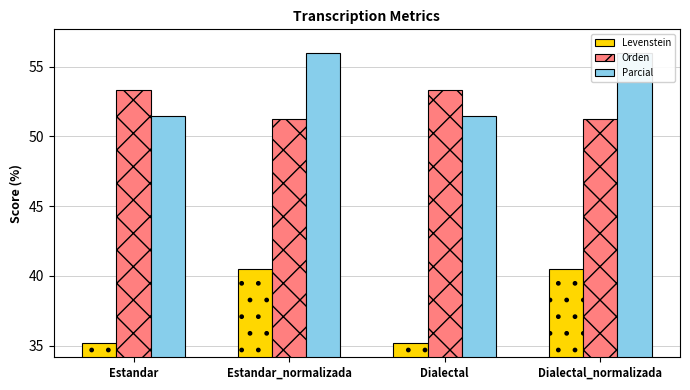

What is the sum of all Parcial values?

215.0